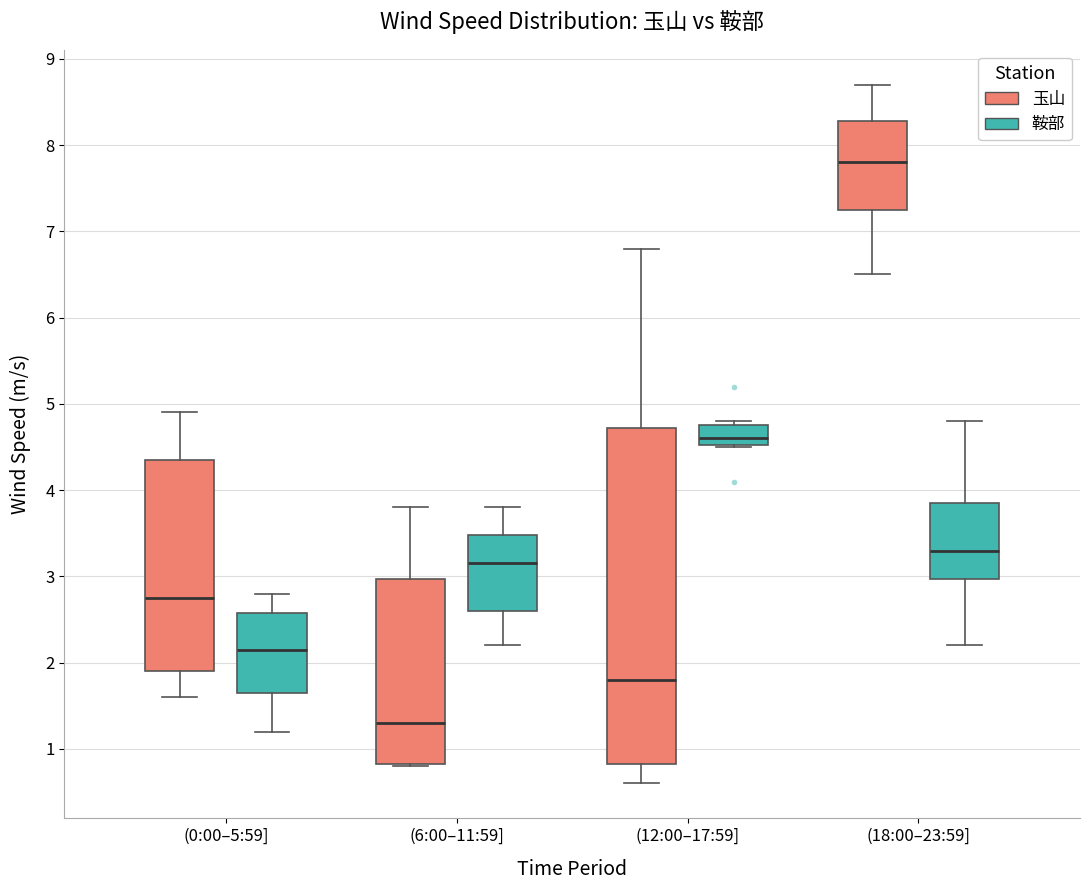

Which box is the tallest, from its lower edge to its upper edge?

(12:00–17:59] (玉山)